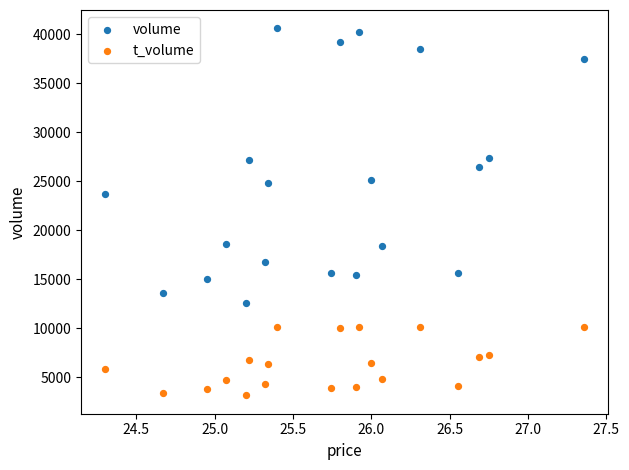

Across all series, what Y value is closest to 21893?

23708